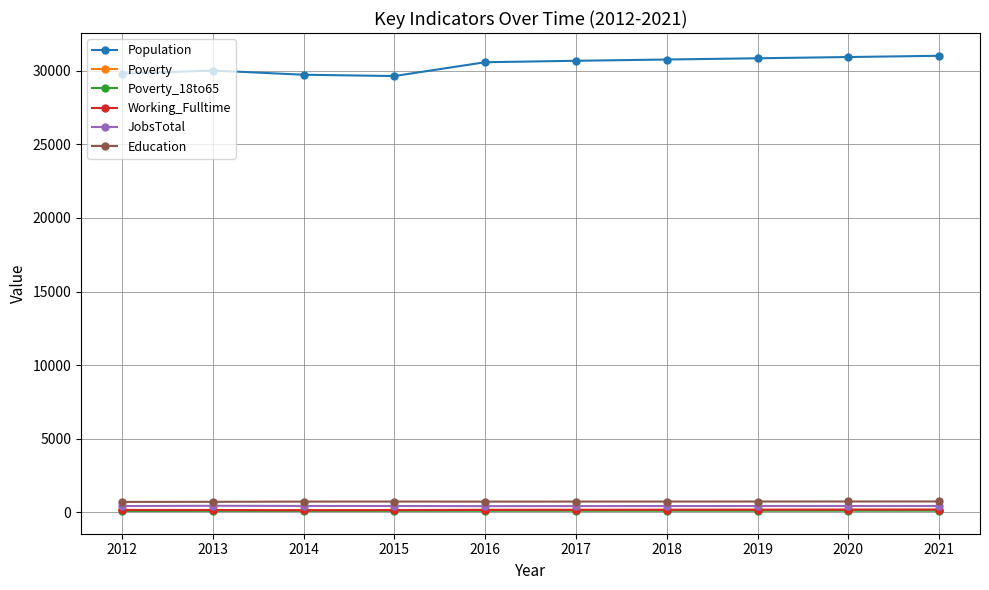

Is it true that JobsTotal equals 423 at 2014?

True